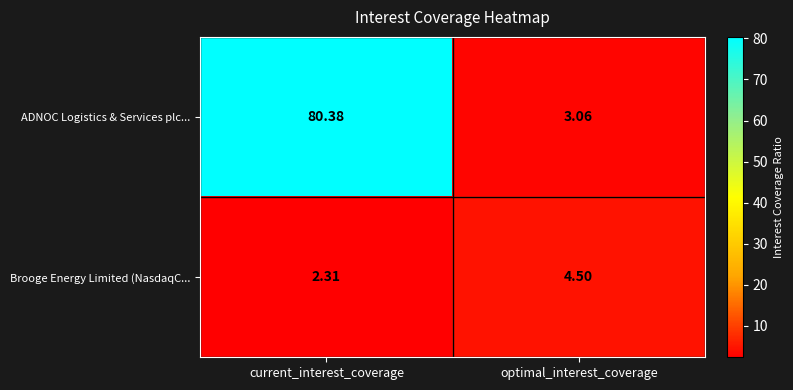

What is the spread (max minus min) of values at optimal_interest_coverage?

1.4